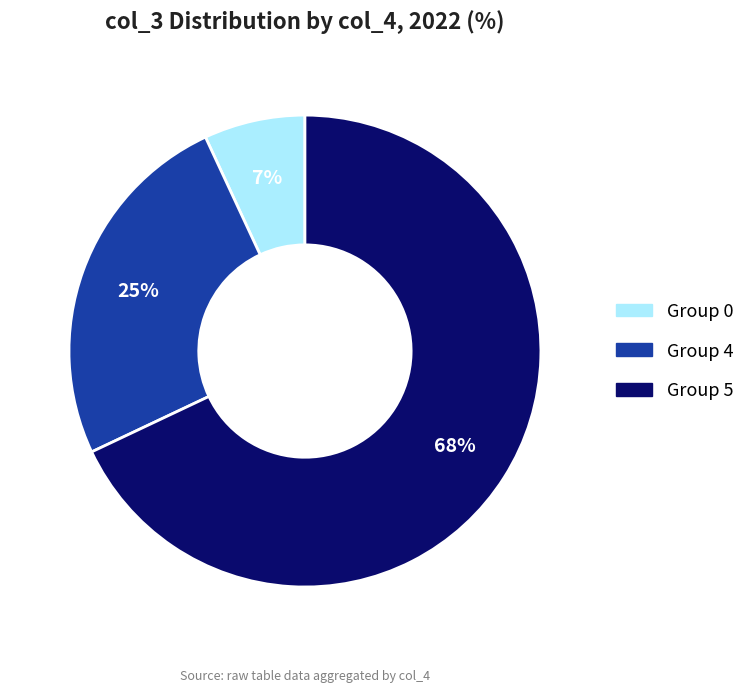

Combined, do Group 4 and Group 5 account for over 50%?

Yes